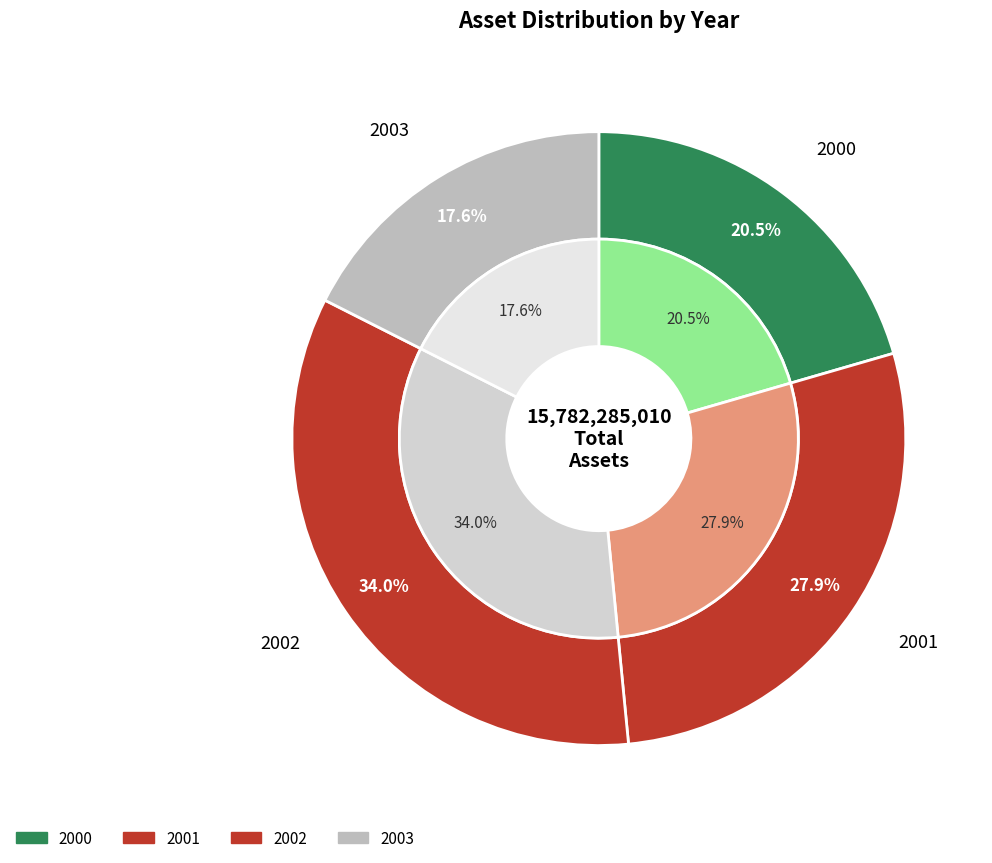

To the nearest percent, what is the combined percentage of 2001 and 2002?

62%